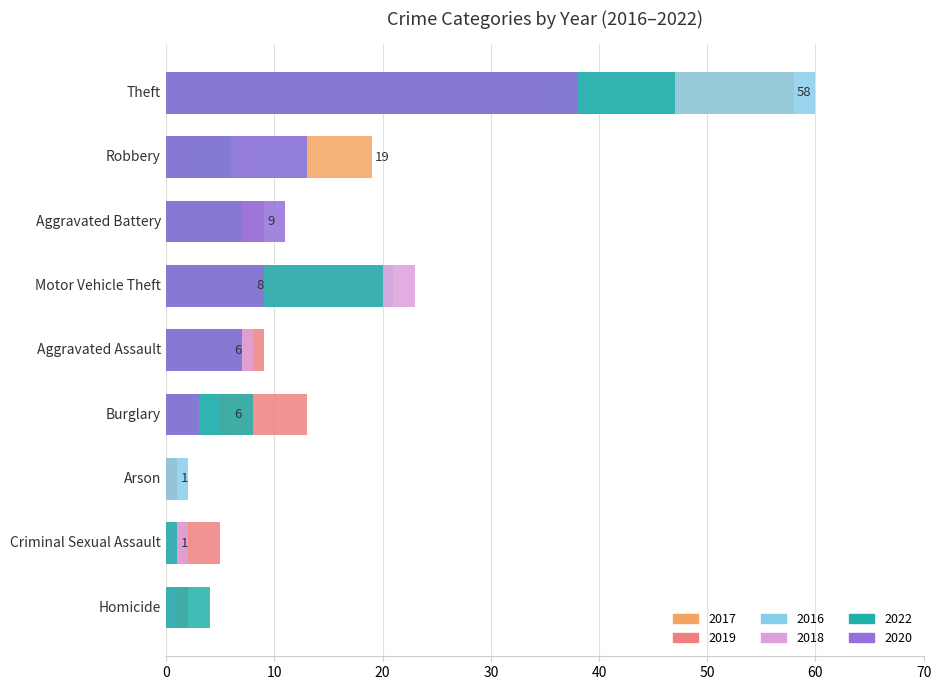

Is it true that 2016 equals 7 at Aggravated Assault?

False